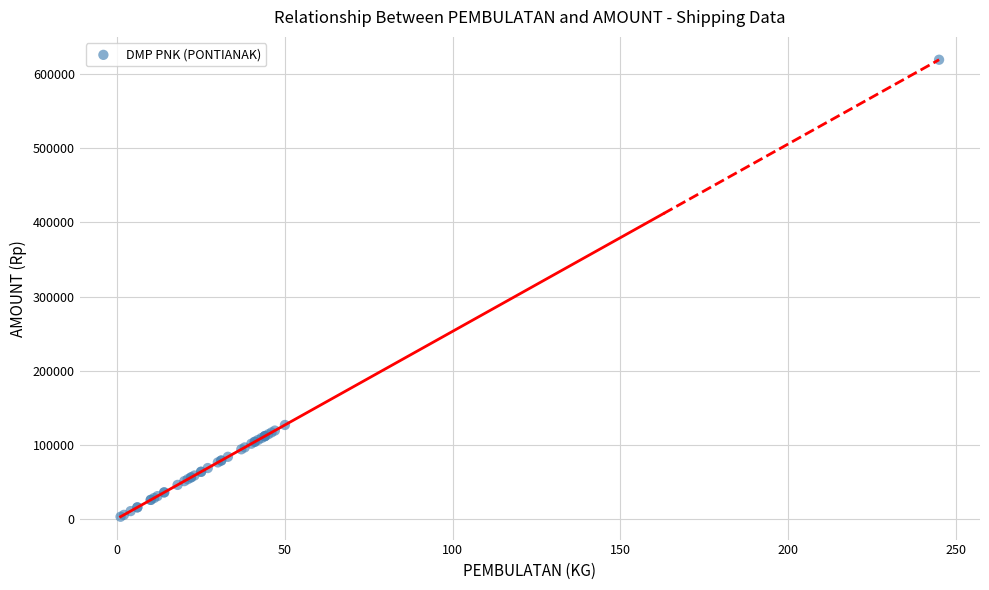

What Y value in the scatter plot is closest to 311190?

126500